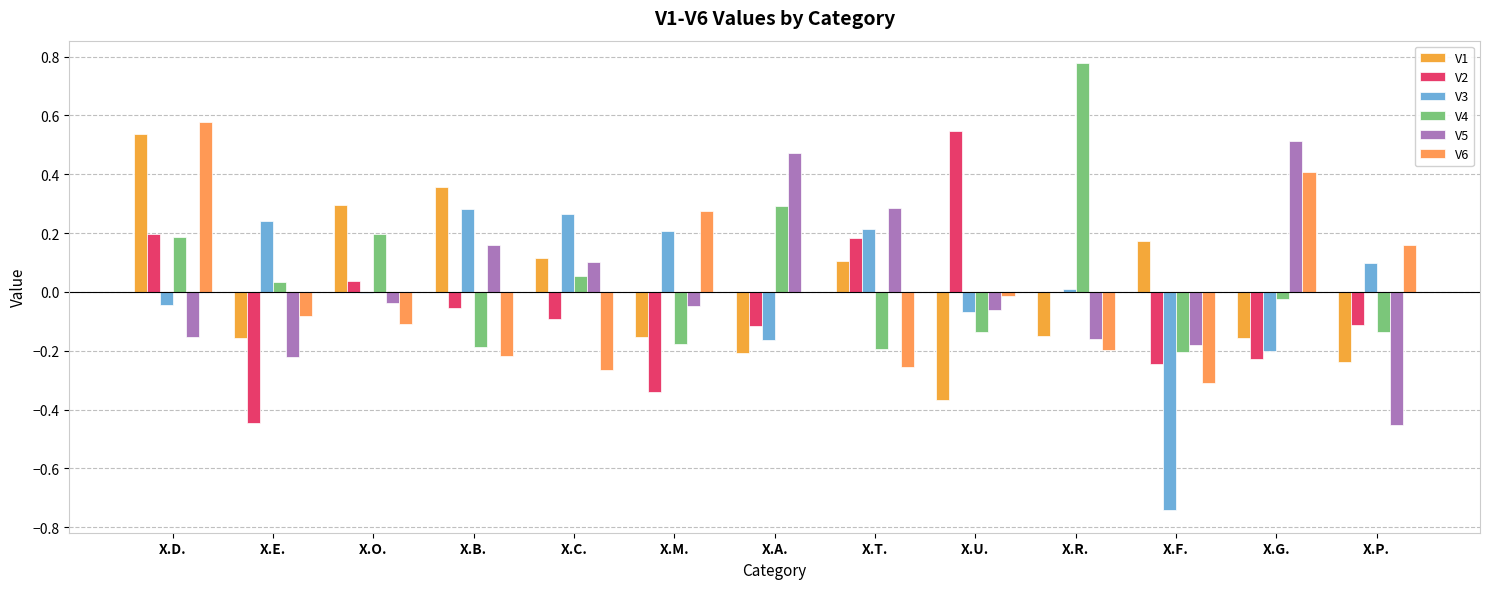

Which has a higher value, X.U. or X.D.?

X.D.